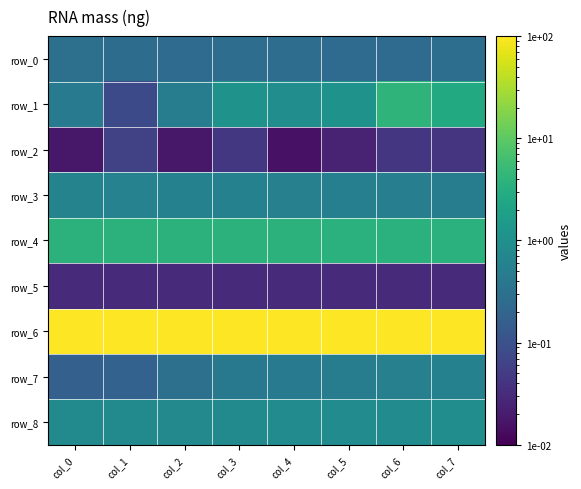

What is the difference between the highest and lowest values at col_1?

144.1